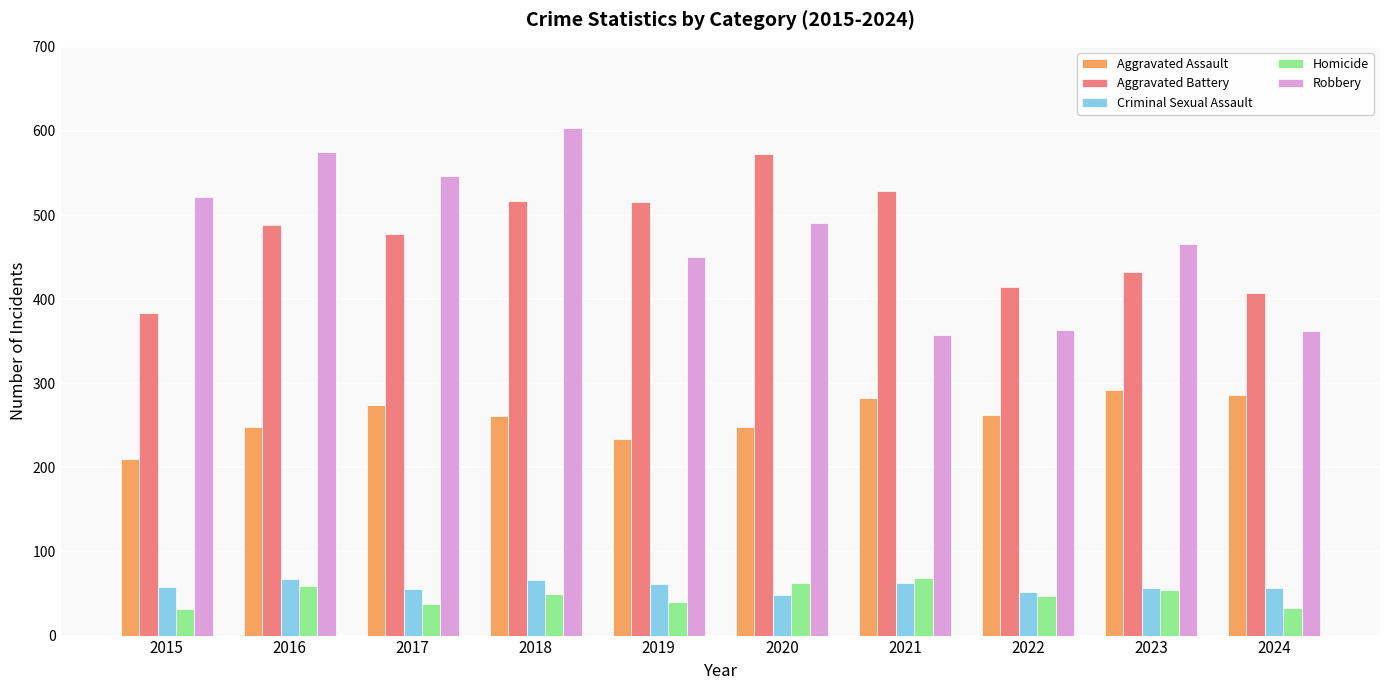

What is the spread (max minus min) of values at 2016?

516